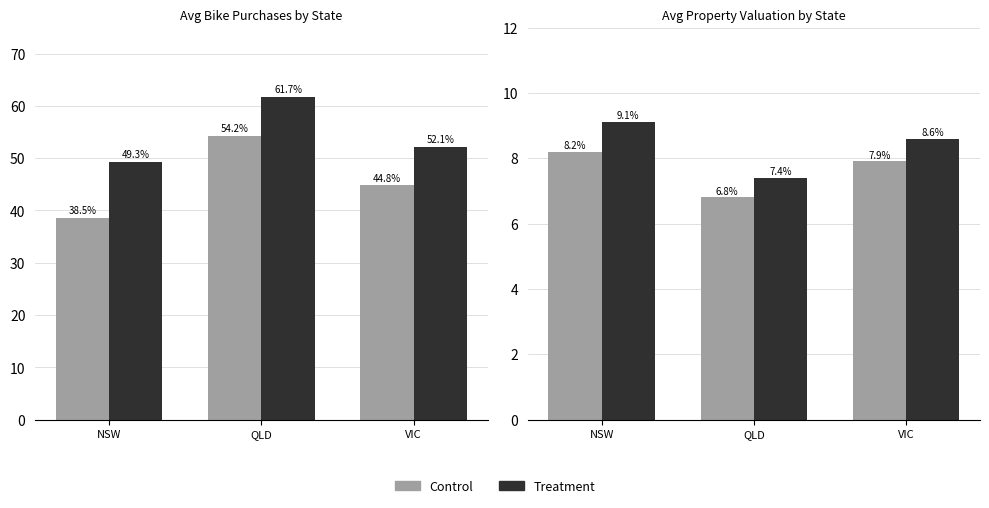

What is the lowest value of the Treatment series?

7.4